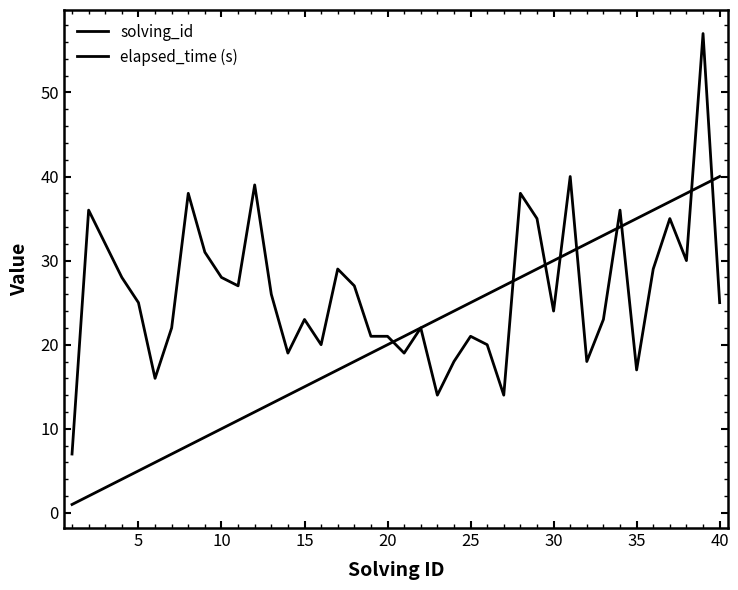

What is the lowest value of the elapsed_time (s) series?

7